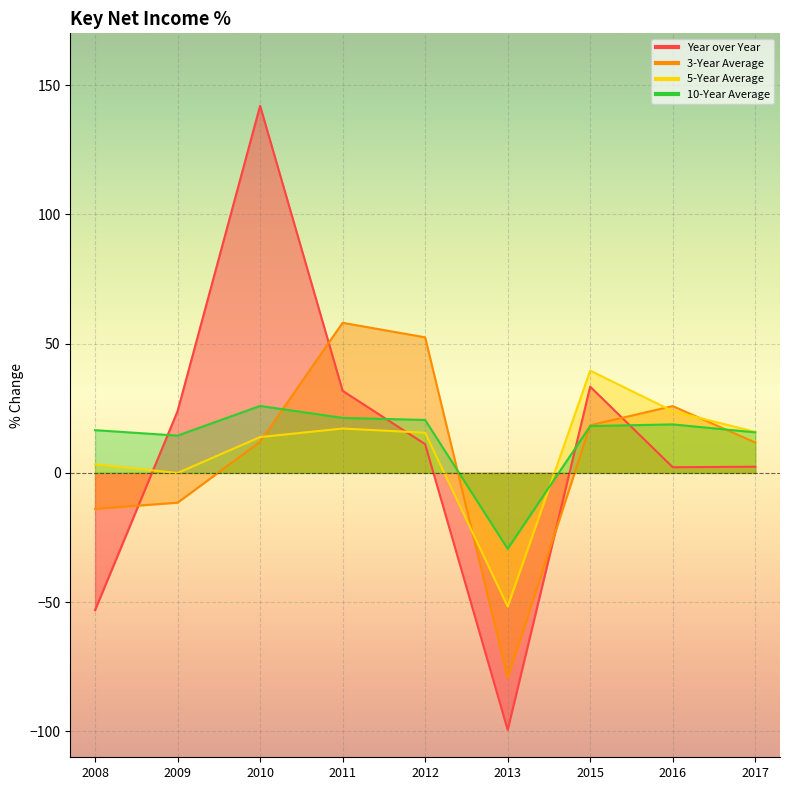

What is the difference between the Year over Year values at 2012 and 2016?

8.9